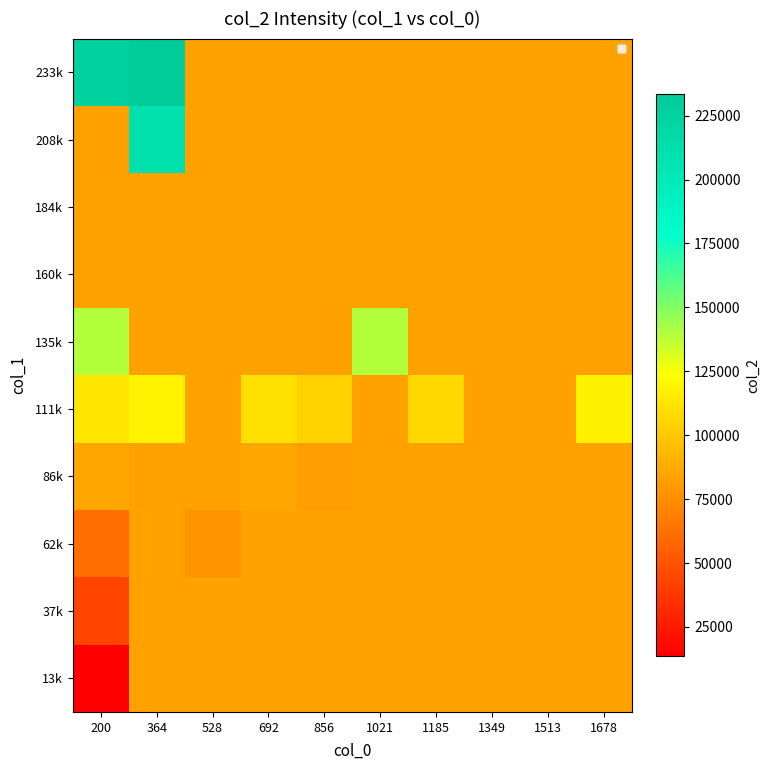

Reading left to right, extract all data points from this chart.

13k: 200=13450.2	364=83617.3	528=83617.3	692=83617.3	856=83617.3	1021=83617.3	1185=83617.3	1349=83617.3	1513=83617.3	1678=83617.3
37k: 200=43158.0	364=83617.3	528=83617.3	692=83617.3	856=83617.3	1021=83617.3	1185=83617.3	1349=83617.3	1513=83617.3	1678=83617.3
62k: 200=61162.0	364=83617.3	528=77358.0	692=83617.3	856=83617.3	1021=83617.3	1185=83617.3	1349=83617.3	1513=83617.3	1678=83617.3
86k: 200=84984.9	364=83617.3	528=83617.3	692=85426.5	856=81966.0	1021=83617.3	1185=83617.3	1349=83617.3	1513=83617.3	1678=83617.3
111k: 200=112422.0	364=118915.5	528=83617.3	692=110300.0	856=103769.0	1021=83617.3	1185=106859.0	1349=83617.3	1513=83617.3	1678=117964.0
135k: 200=139469.0	364=83617.3	528=83617.3	692=83617.3	856=83617.3	1021=139463.0	1185=83617.3	1349=83617.3	1513=83617.3	1678=83617.3
160k: 200=83617.3	364=83617.3	528=83617.3	692=83617.3	856=83617.3	1021=83617.3	1185=83617.3	1349=83617.3	1513=83617.3	1678=83617.3
184k: 200=83617.3	364=83617.3	528=83617.3	692=83617.3	856=83617.3	1021=83617.3	1185=83617.3	1349=83617.3	1513=83617.3	1678=83617.3
208k: 200=83617.3	364=210110.0	528=83617.3	692=83617.3	856=83617.3	1021=83617.3	1185=83617.3	1349=83617.3	1513=83617.3	1678=83617.3
233k: 200=226959.0	364=233440.0	528=83617.3	692=83617.3	856=83617.3	1021=83617.3	1185=83617.3	1349=83617.3	1513=83617.3	1678=83617.3